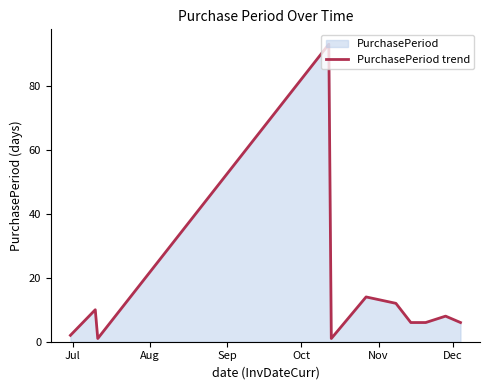

What is the maximum value shown in the chart?

93